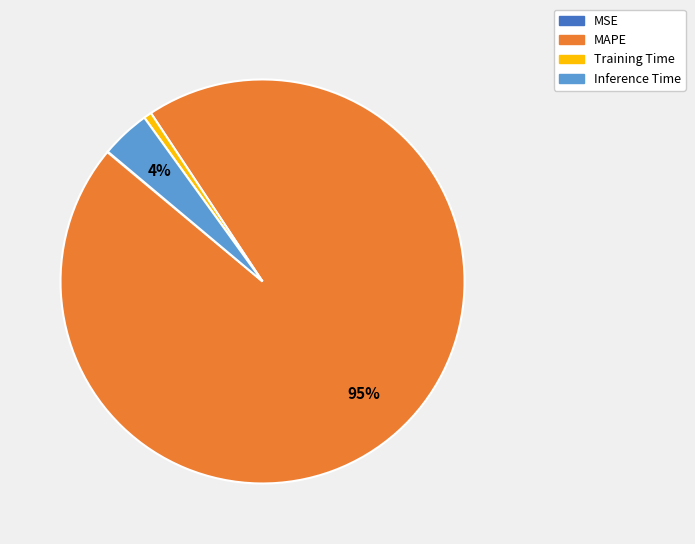

Is there a majority slice in this chart?

Yes